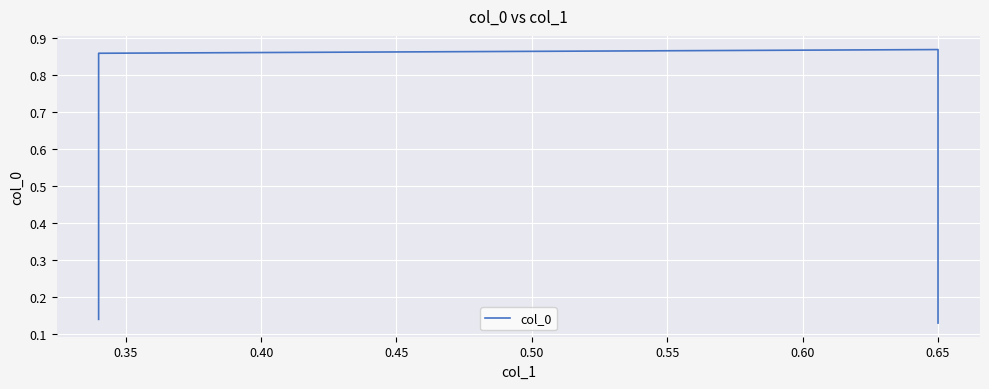

True or false: there are more than 0 points higher than both neighbors.

True